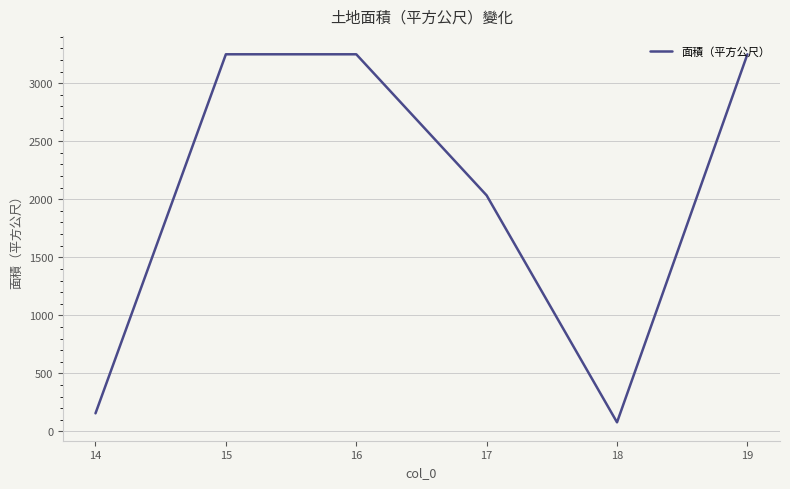

The chart shows a value of 3249.1 at 19. True or false?

True